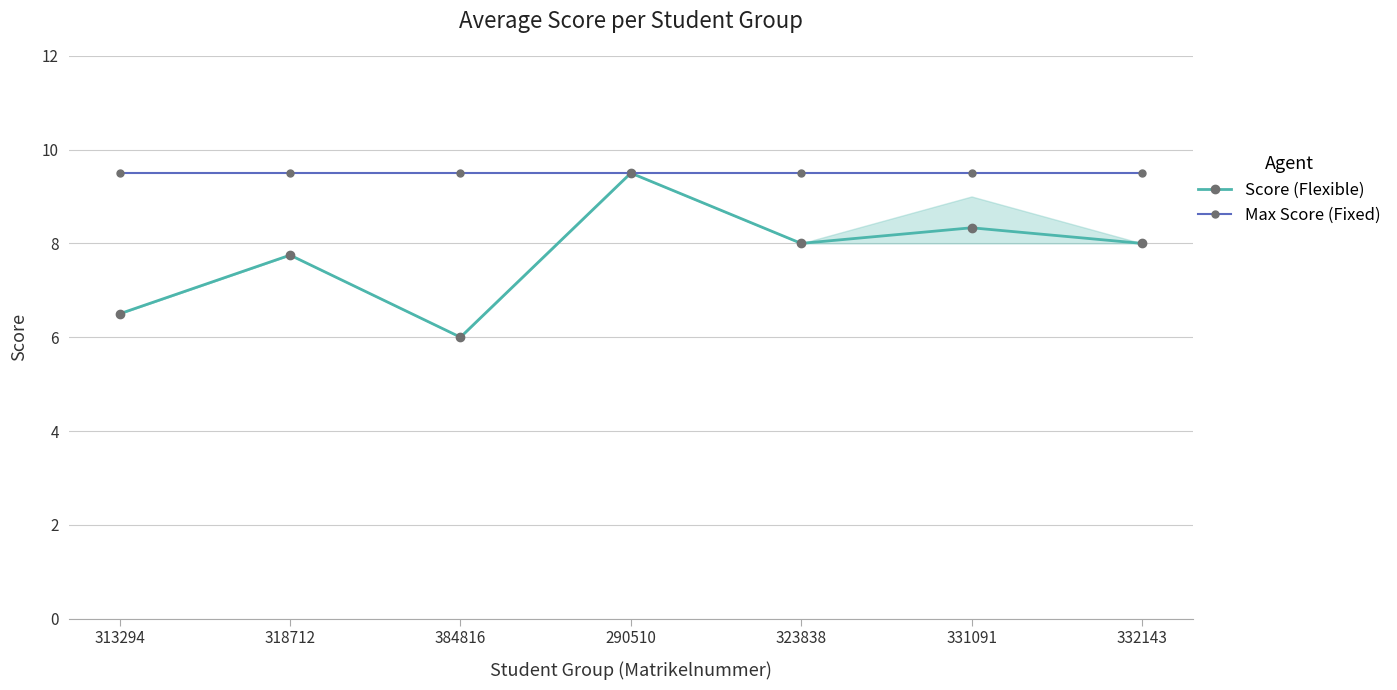

Does the chart have visible grid lines?

Yes